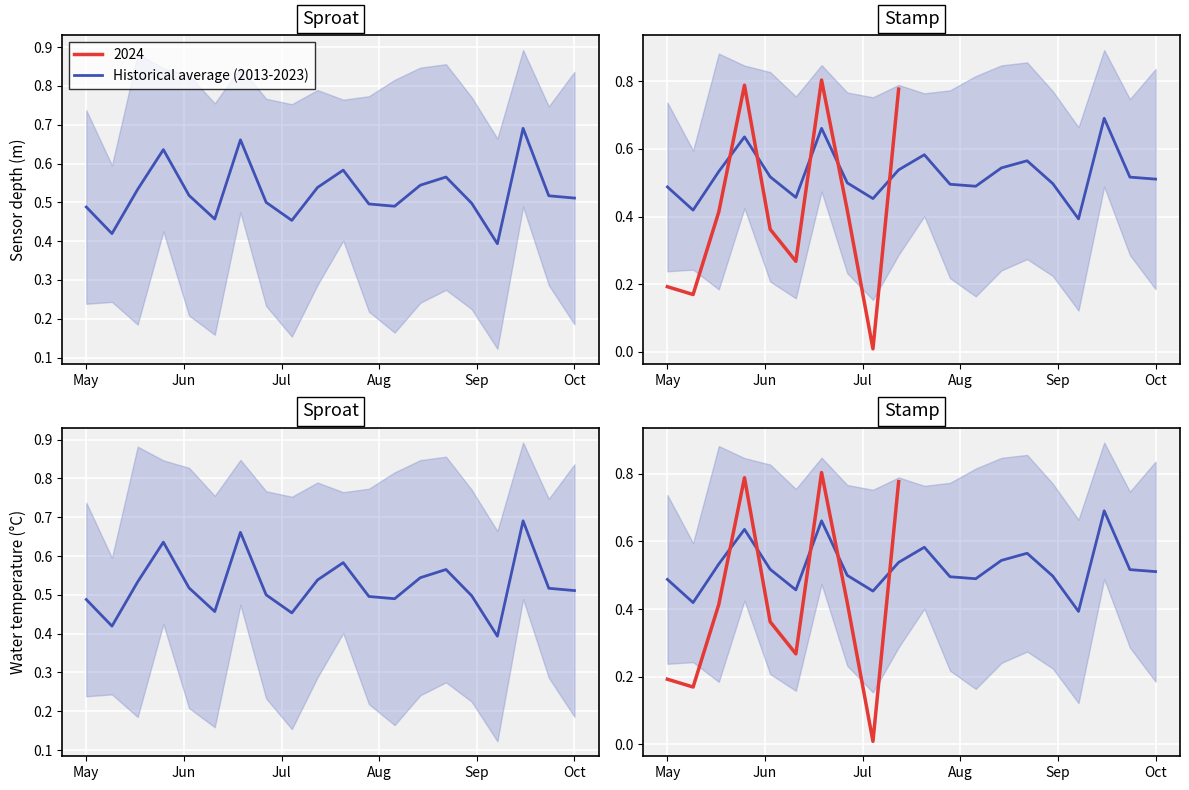

The value at 13 is 0.5. True or false?

True